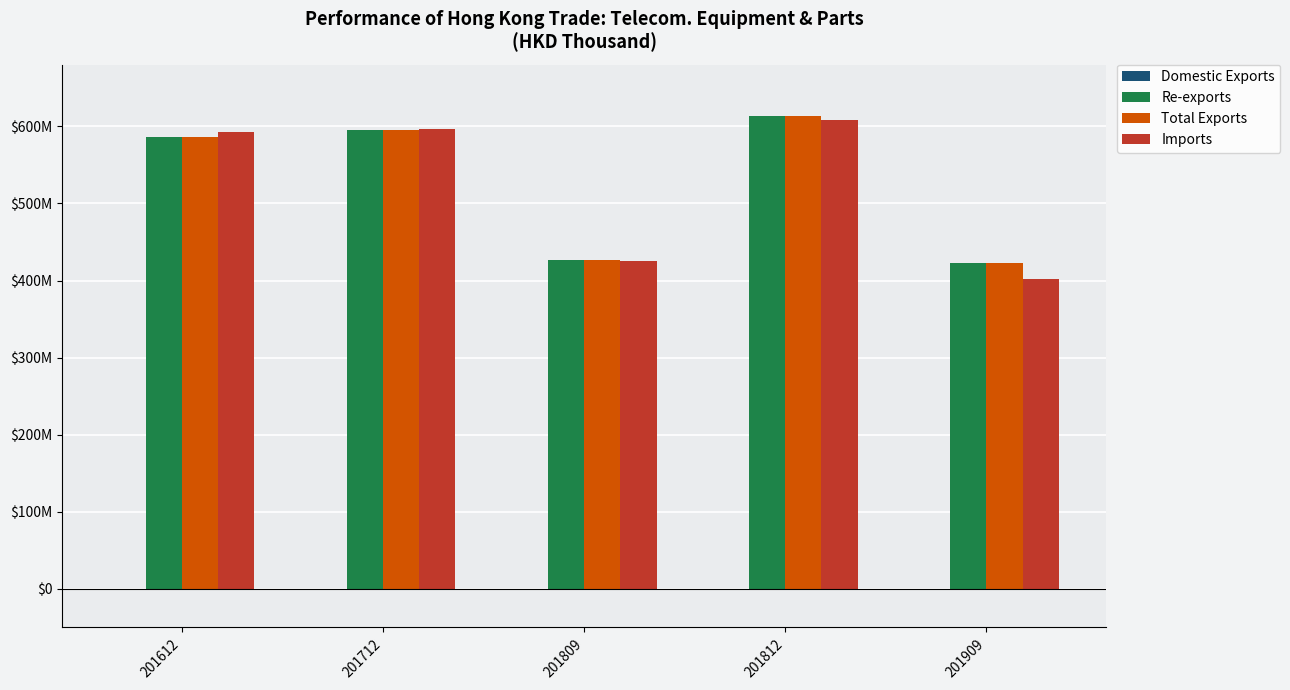

What is the value of the Re-exports bar at the 3rd from the left?

426860443.7